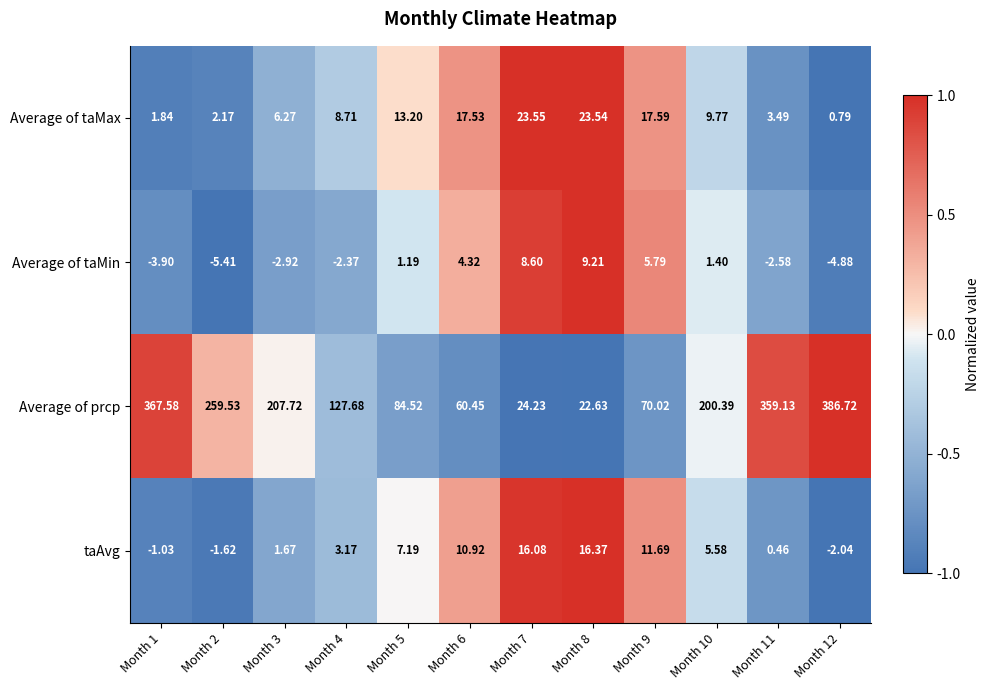

At which category is the sum across all series the highest?

Month 12